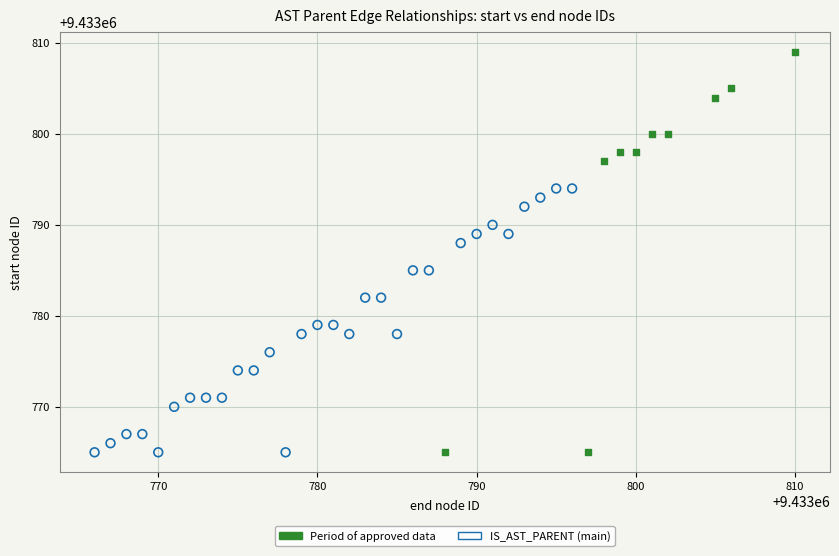

Which series reaches the maximum Y coordinate?

Period of approved data